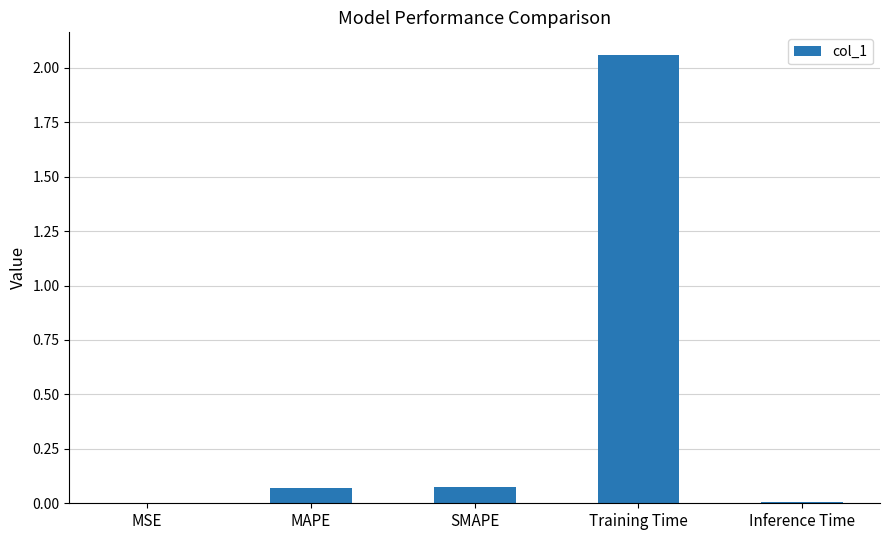

Count the number of data series in this chart.

1